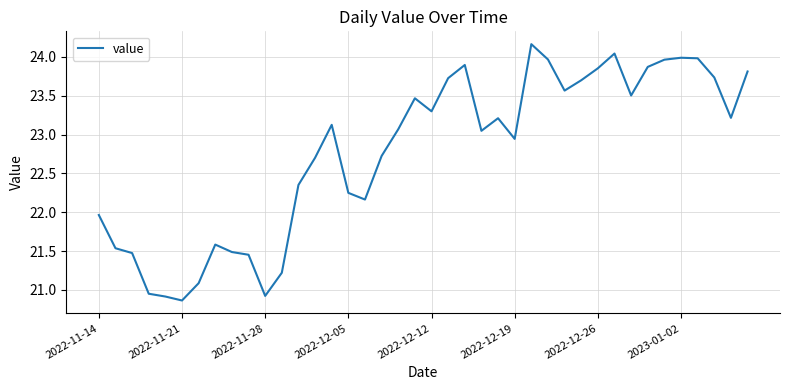

What is the maximum value shown in the chart?

24.2